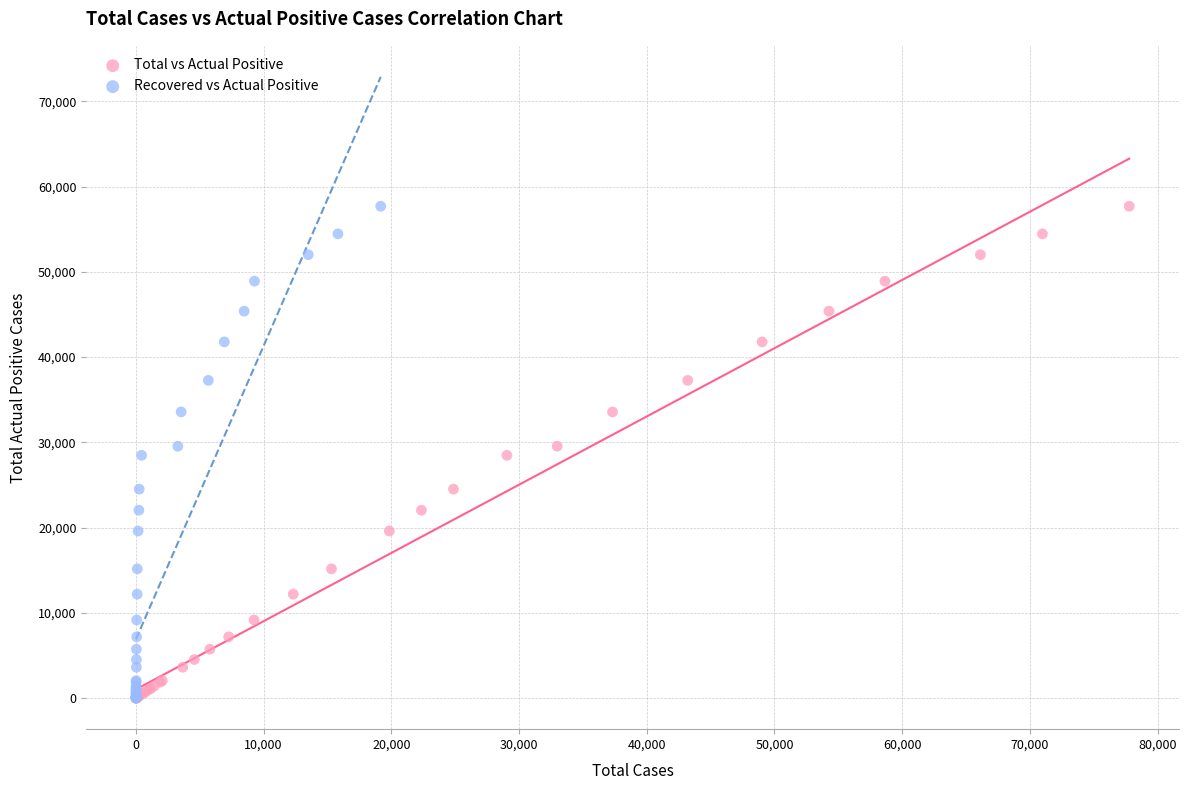

What are all the series names shown in the legend?

Total vs Actual Positive, Recovered vs Actual Positive